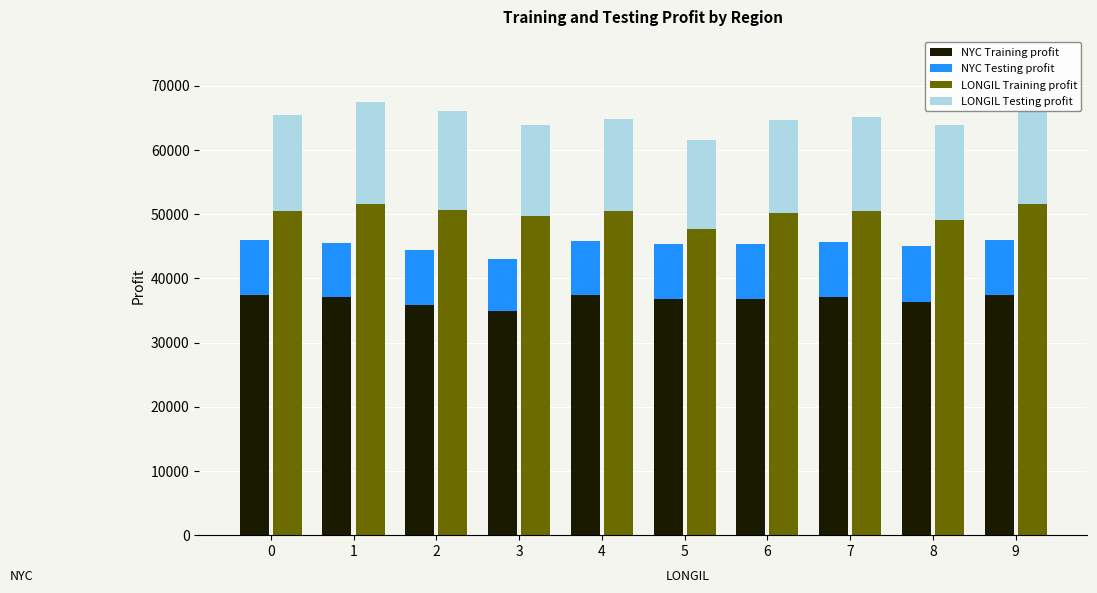

What is the total value across all series at 1?

113022.6